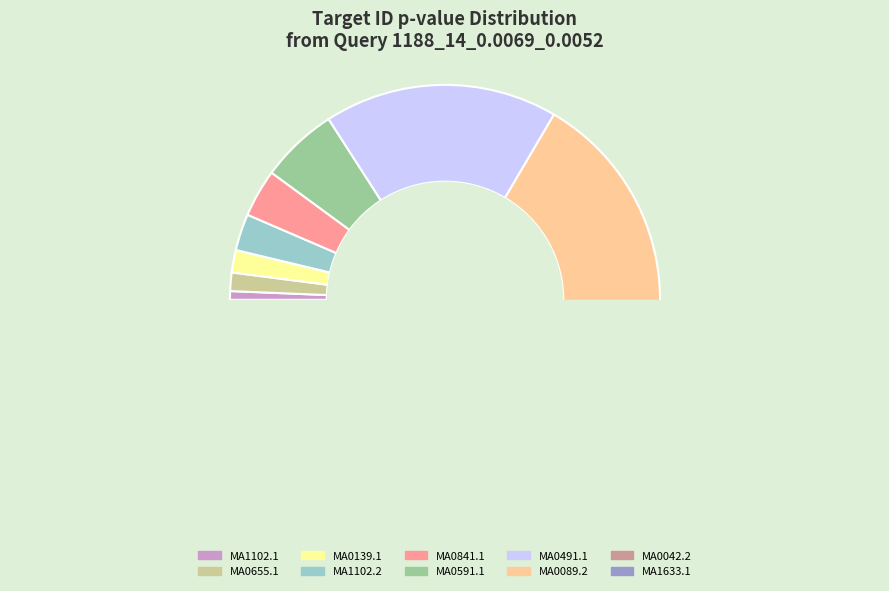

Does any single category account for the majority?

No